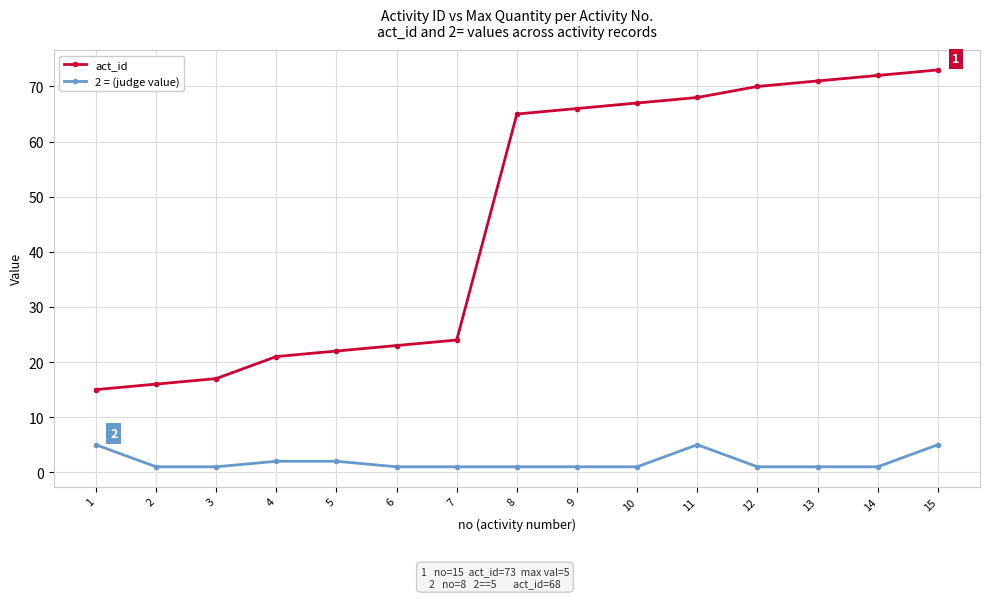

Rank the series at 5 from highest to lowest value.

act_id, 2 = (judge value)